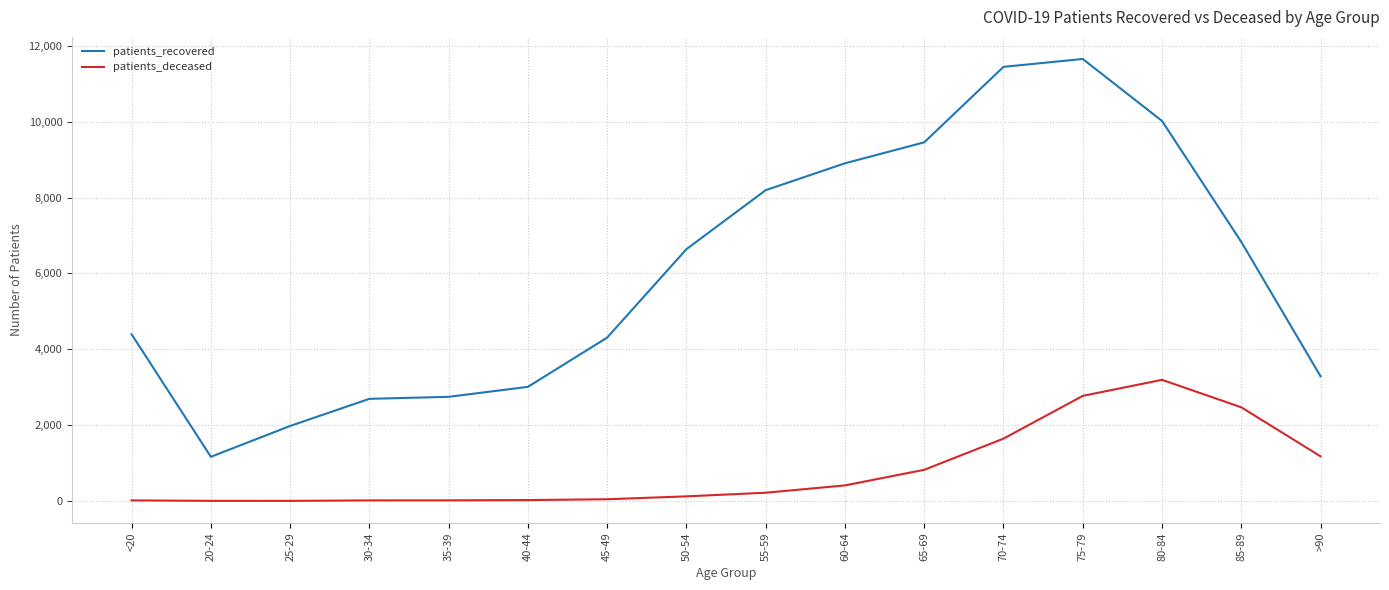

What is the difference between the maximum and minimum values in the patients_recovered series?

10487